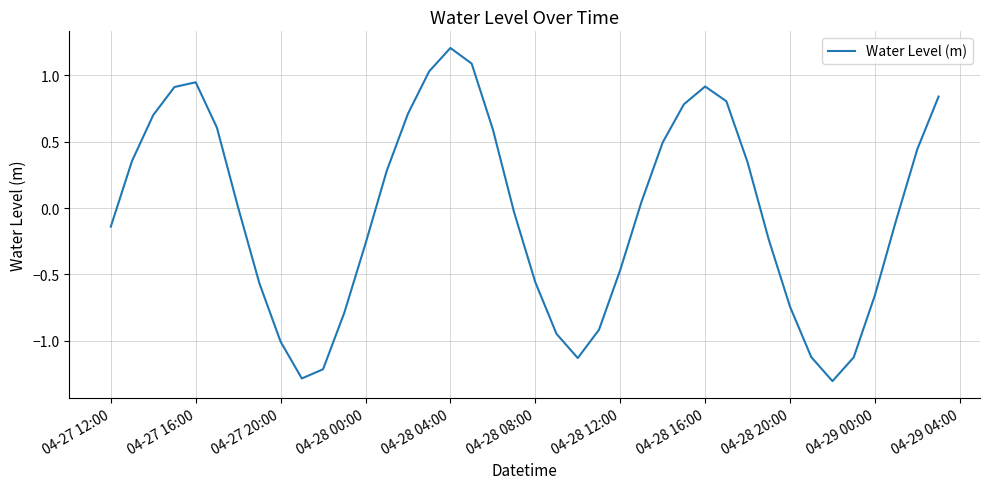

What is the difference between the maximum and minimum values?

2.5